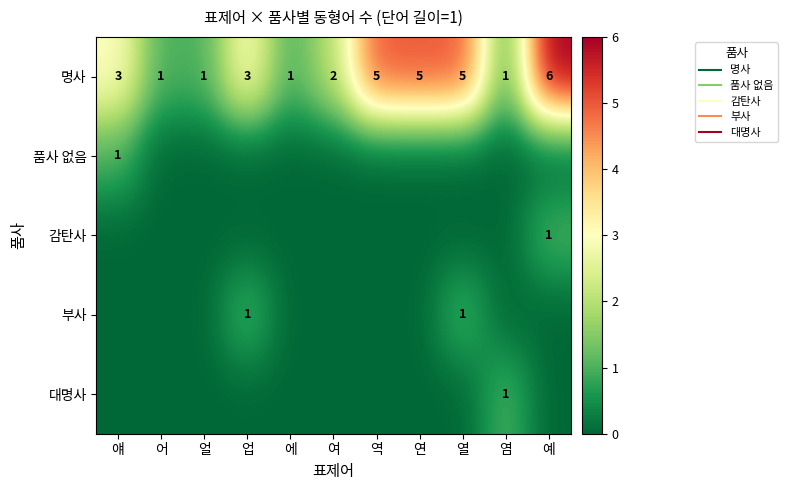

True or false: 감탄사 has a value of 0 at 열.

False